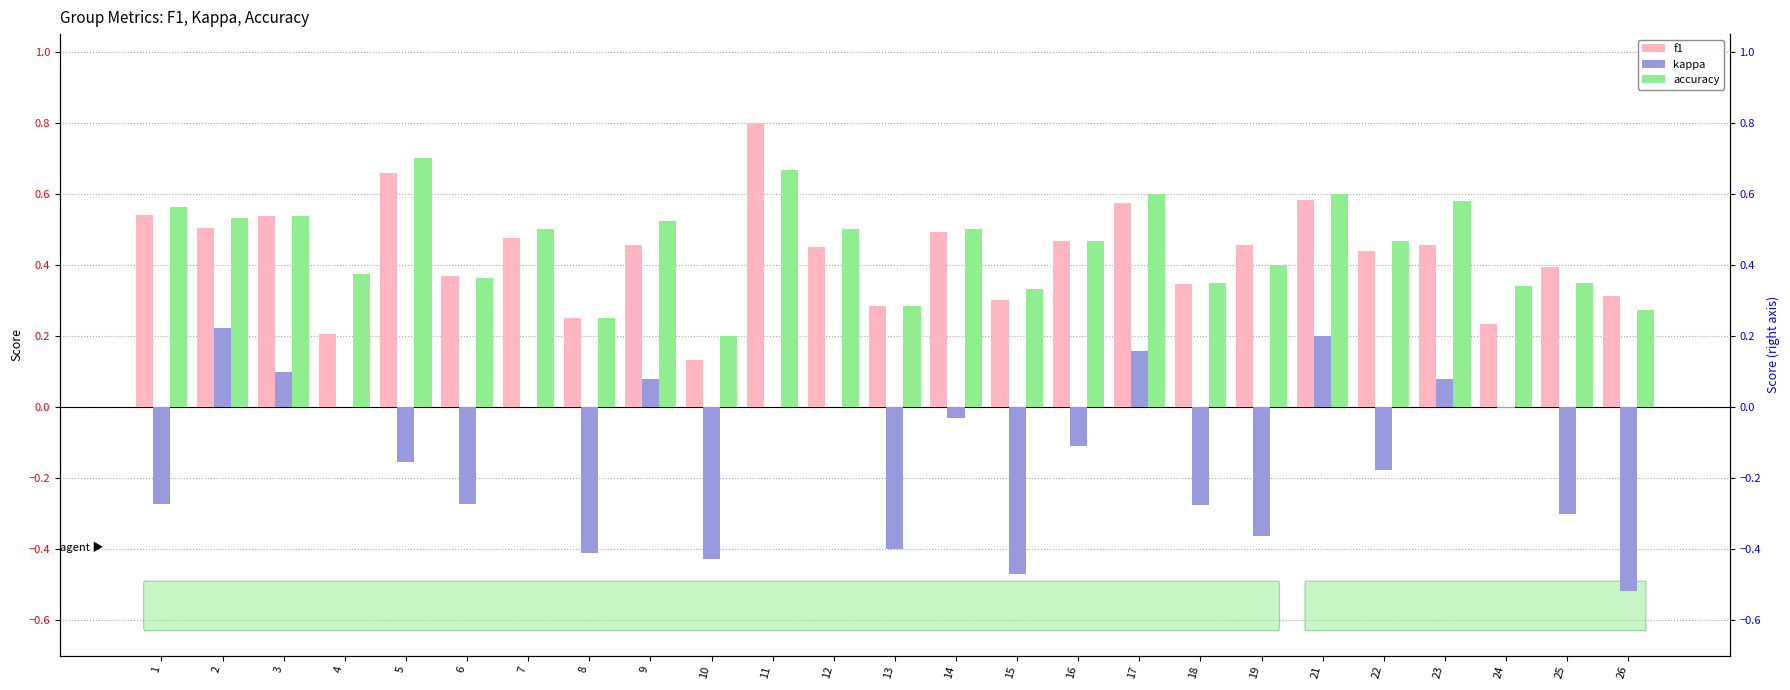

Reading left to right, extract all data points from this chart.

f1: 1=0.5	2=0.5	3=0.5	4=0.2	5=0.7	6=0.4	7=0.5	8=0.2	9=0.5	10=0.1	11=0.8	12=0.5	13=0.3	14=0.5	15=0.3	16=0.5	17=0.6	18=0.3	19=0.5	21=0.6	22=0.4	23=0.5	24=0.2	25=0.4	26=0.3
kappa: 1=-0.3	2=0.2	3=0.1	4=0.0	5=-0.2	6=-0.3	7=0.0	8=-0.4	9=0.1	10=-0.4	11=0.0	12=0.0	13=-0.4	14=-0.0	15=-0.5	16=-0.1	17=0.2	18=-0.3	19=-0.4	21=0.2	22=-0.2	23=0.1	24=-0.0	25=-0.3	26=-0.5
accuracy: 1=0.6	2=0.5	3=0.5	4=0.4	5=0.7	6=0.4	7=0.5	8=0.2	9=0.5	10=0.2	11=0.7	12=0.5	13=0.3	14=0.5	15=0.3	16=0.5	17=0.6	18=0.3	19=0.4	21=0.6	22=0.5	23=0.6	24=0.3	25=0.3	26=0.3